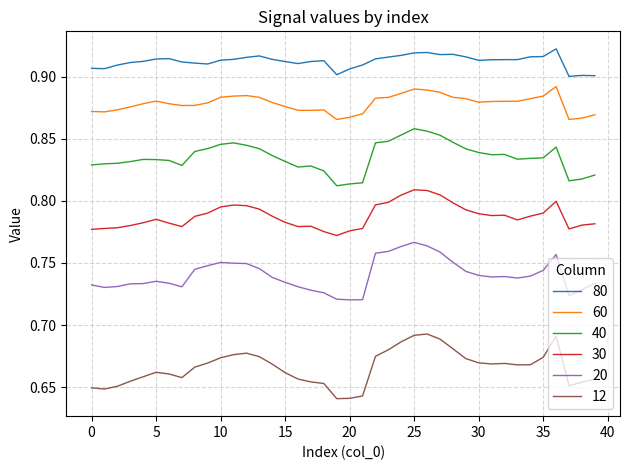

True or false: 60 and 20 intersect in this chart.

False